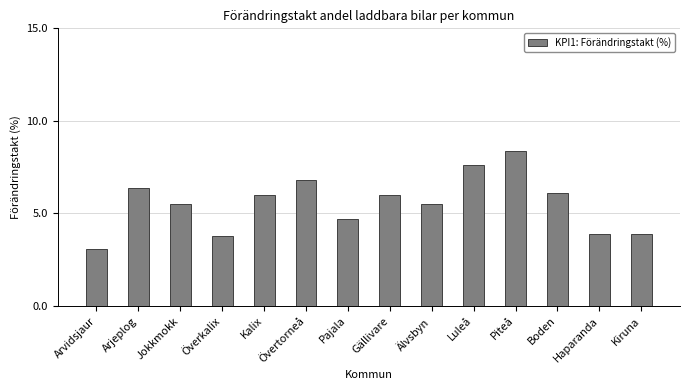

What is the difference between the values at Övertorneå and Kalix?

0.8